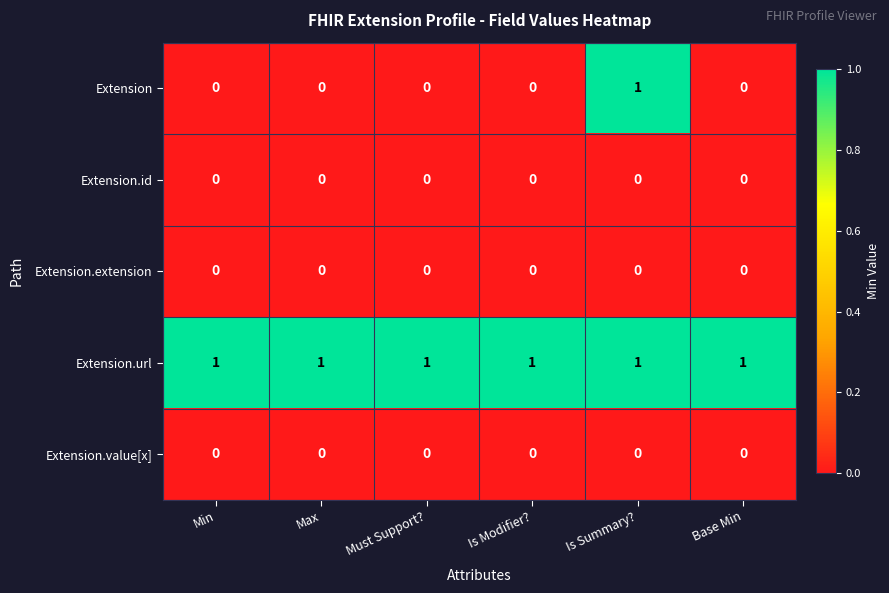

Which series has the widest spread of values?

Extension